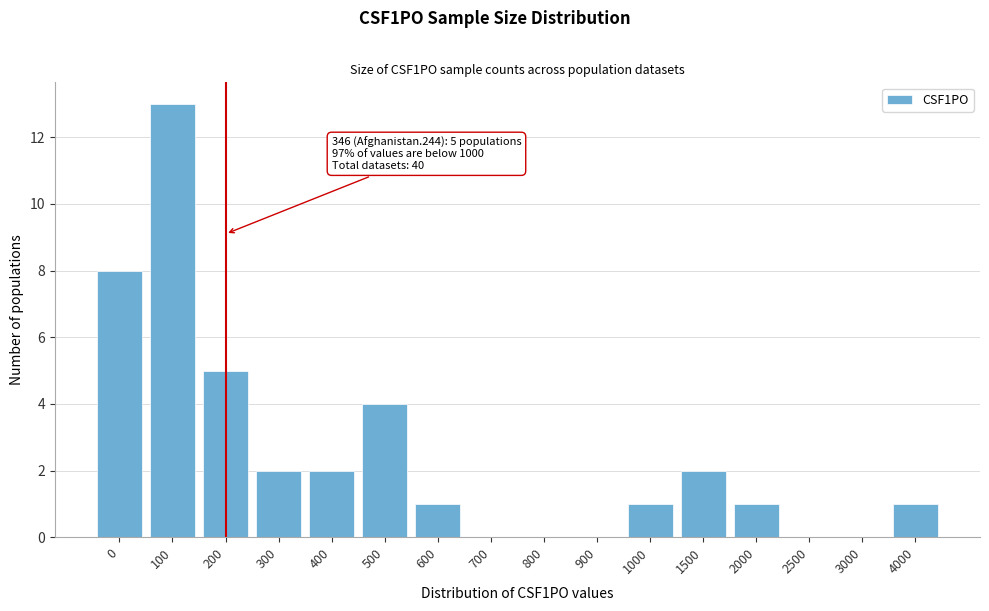

Reading right to left, list all the values displayed in this chart.

4000=1	3000=0	2500=0	2000=1	1500=2	1000=1	900=0	800=0	700=0	600=1	500=4	400=2	300=2	200=5	100=13	0=8